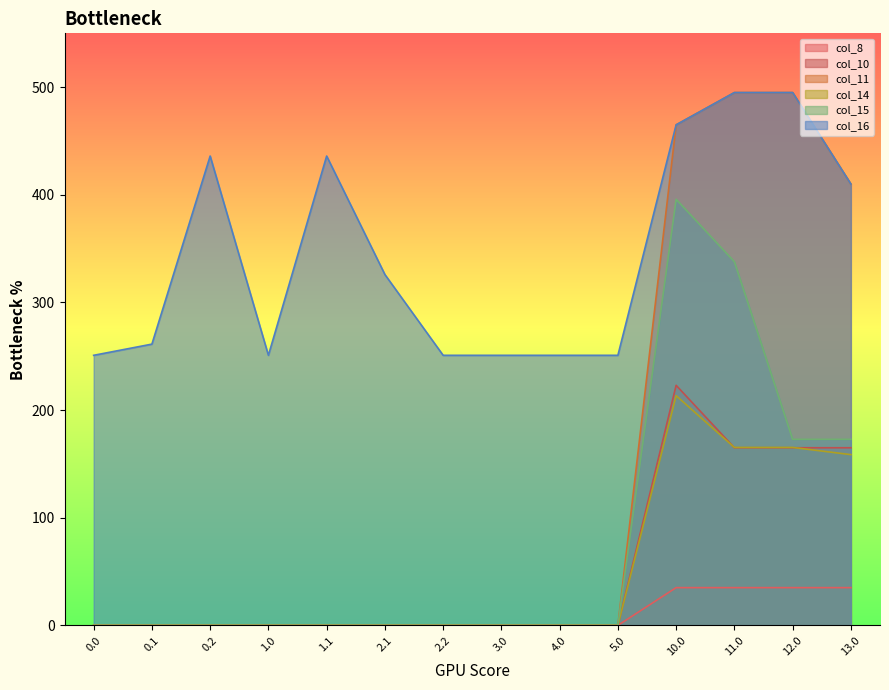

Which series has the largest total across all categories?

col_16